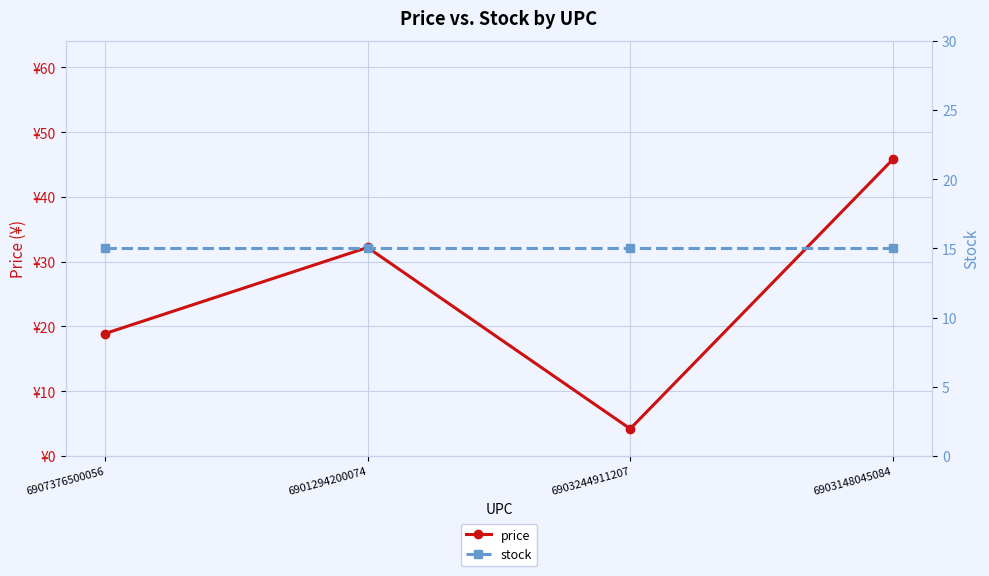

Reading right to left, list all the values displayed in this chart.

price: 45.8	4.2	32.2	18.9
stock: 15.0	15.0	15.0	15.0